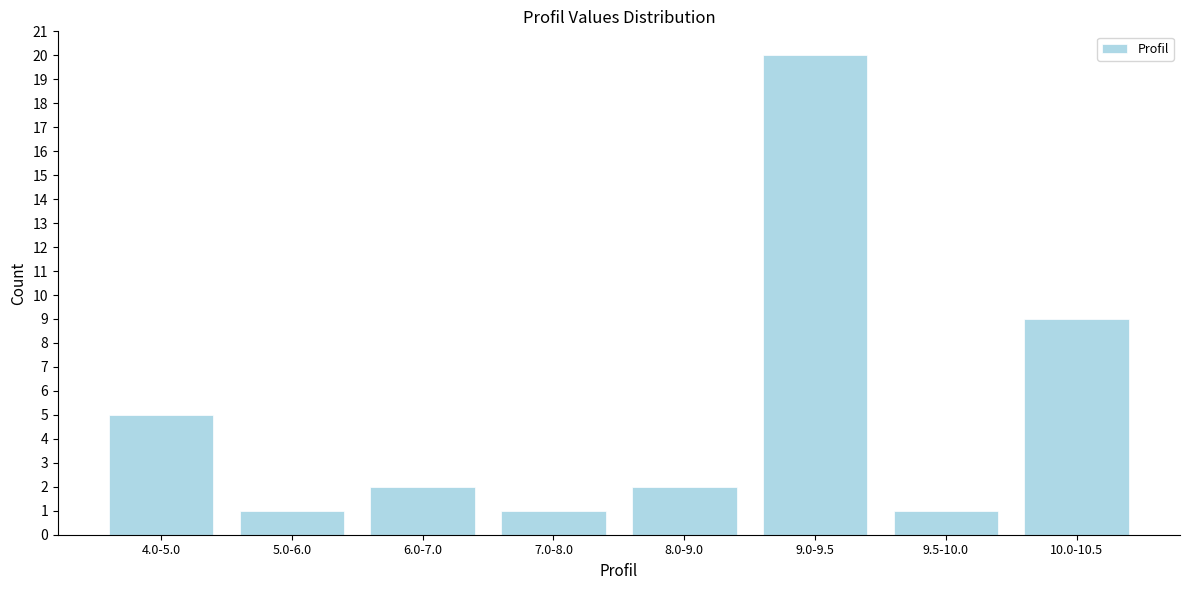

Reading left to right, what are all the values shown in this chart?

4.0-5.0=5	5.0-6.0=1	6.0-7.0=2	7.0-8.0=1	8.0-9.0=2	9.0-9.5=20	9.5-10.0=1	10.0-10.5=9